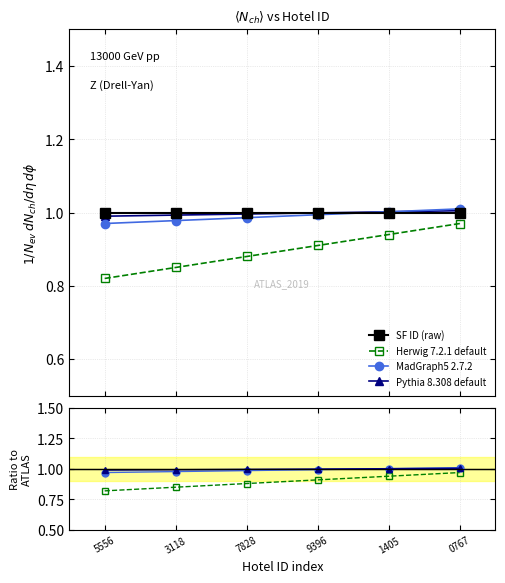

True or false: Pythia 8.308 default and Herwig 7.2.1 default cross at least once.

False